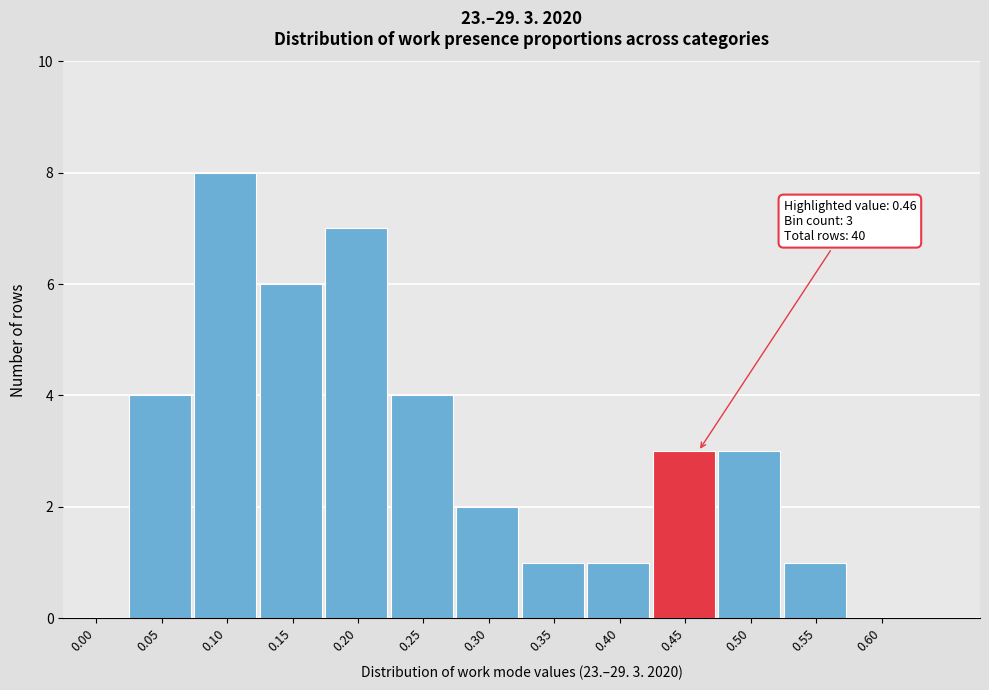

Reading right to left, what are all the values shown in this chart?

0.60=0	0.55=1	0.50=3	0.45=3	0.40=1	0.35=1	0.30=2	0.25=4	0.20=7	0.15=6	0.10=8	0.05=4	0.00=0